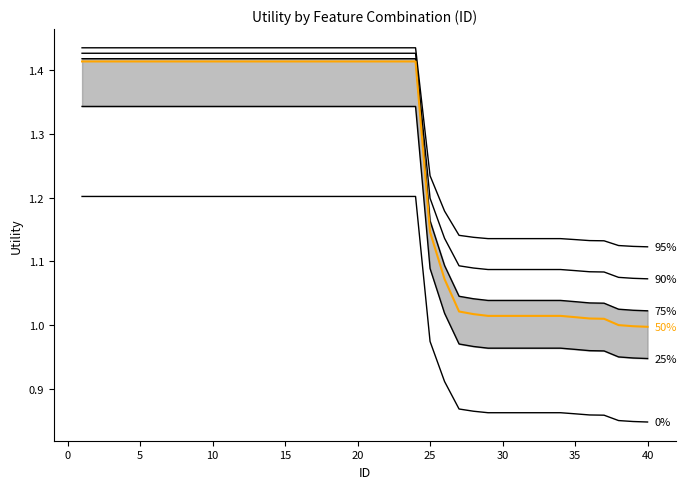

How many data points does each series have?

40